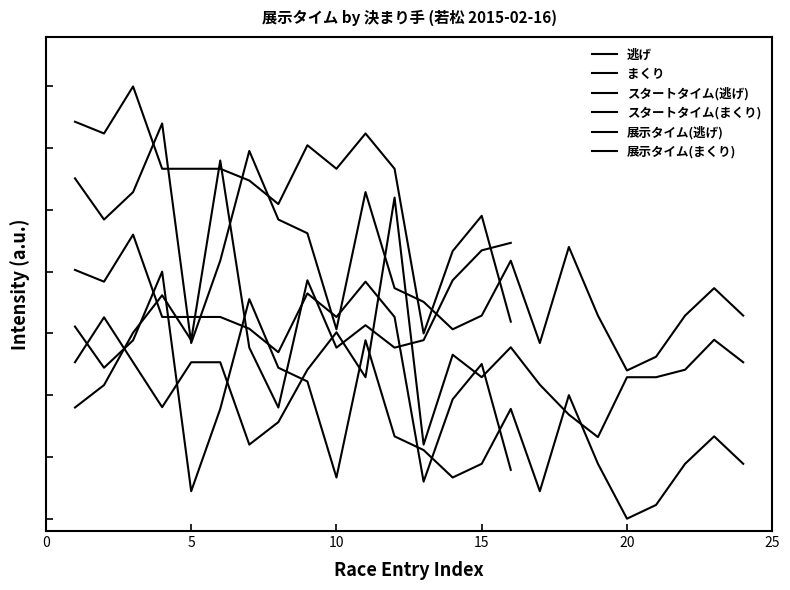

What is the difference between the maximum and second lowest values in the スタートタイム(逃げ) series?

1.0